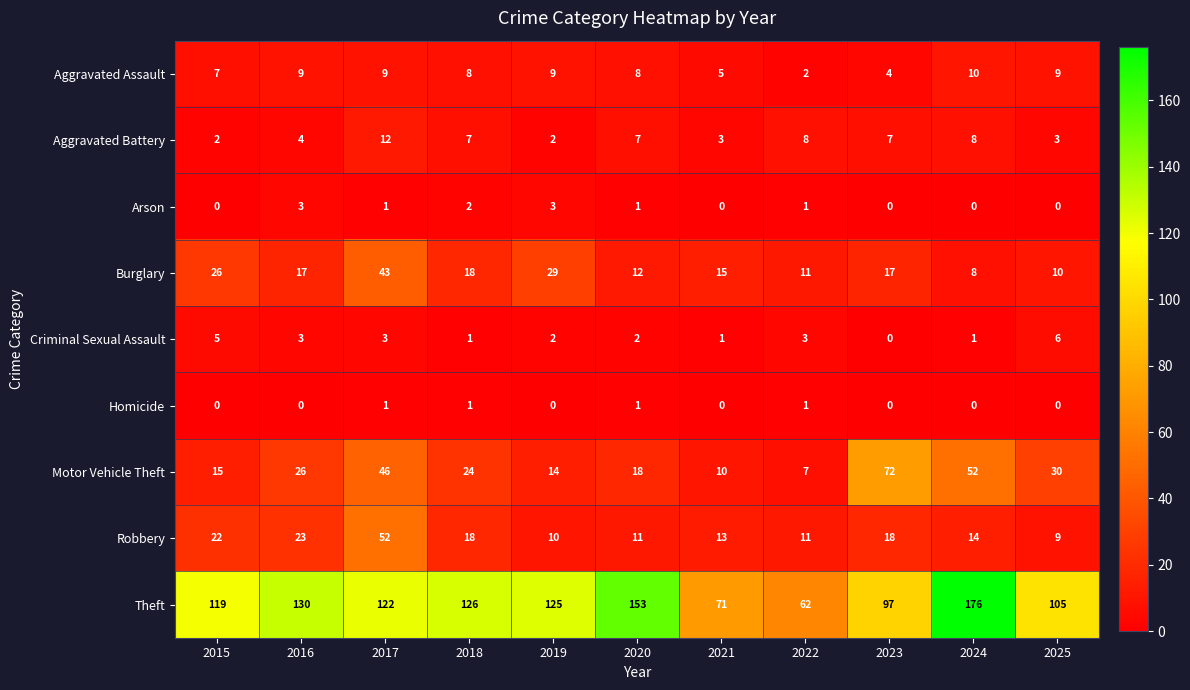

What is the difference between the highest and lowest values at 2018?

125